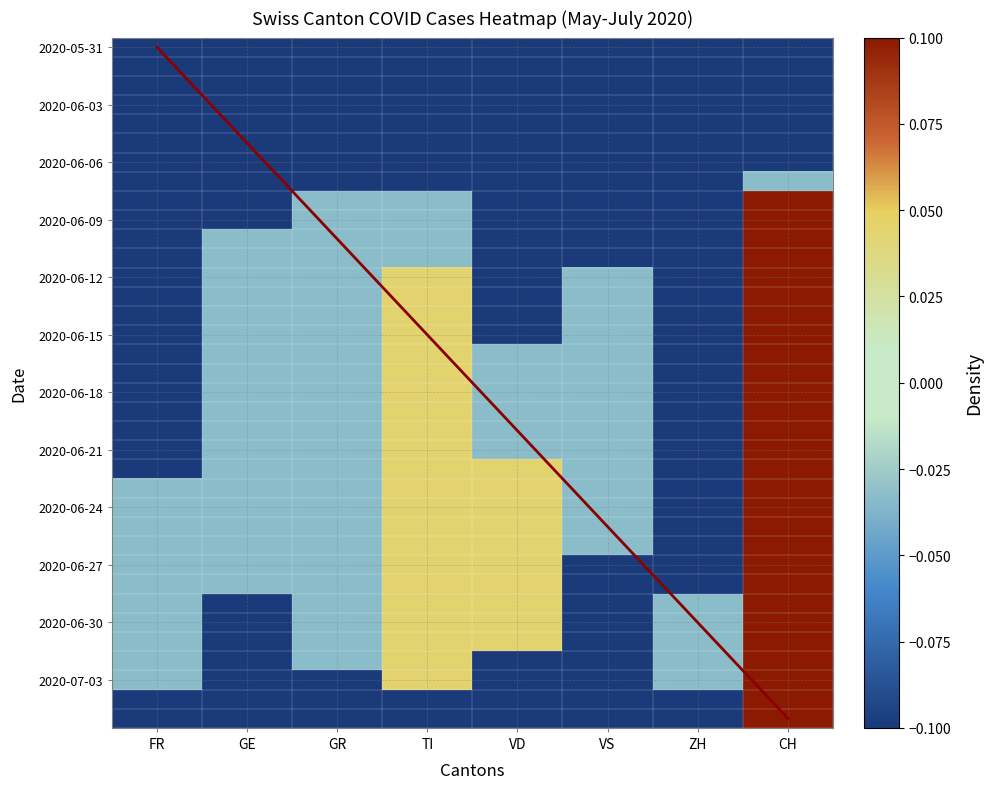

Between GE and TI, which series saw the biggest shift?

2020-06-29